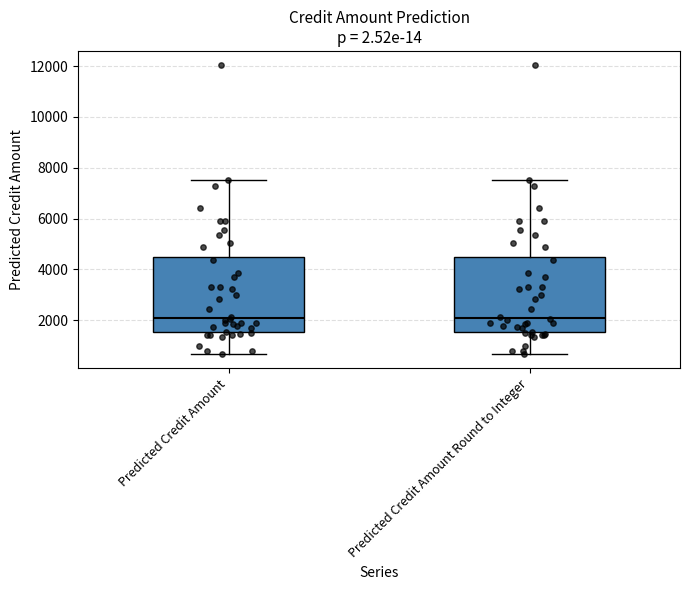

Reading left to right, read every box against the y-axis: the position of its median line, the range the box covers, and the ends of its whiskers. The values are not printed on the chart, so give them approximately, as read against the axis.

Predicted Credit Amount: median 2000, box 1600 to 4400, whiskers 600 to 7600
Predicted Credit Amount Round to Integer: median 2000, box 1600 to 4400, whiskers 600 to 7600